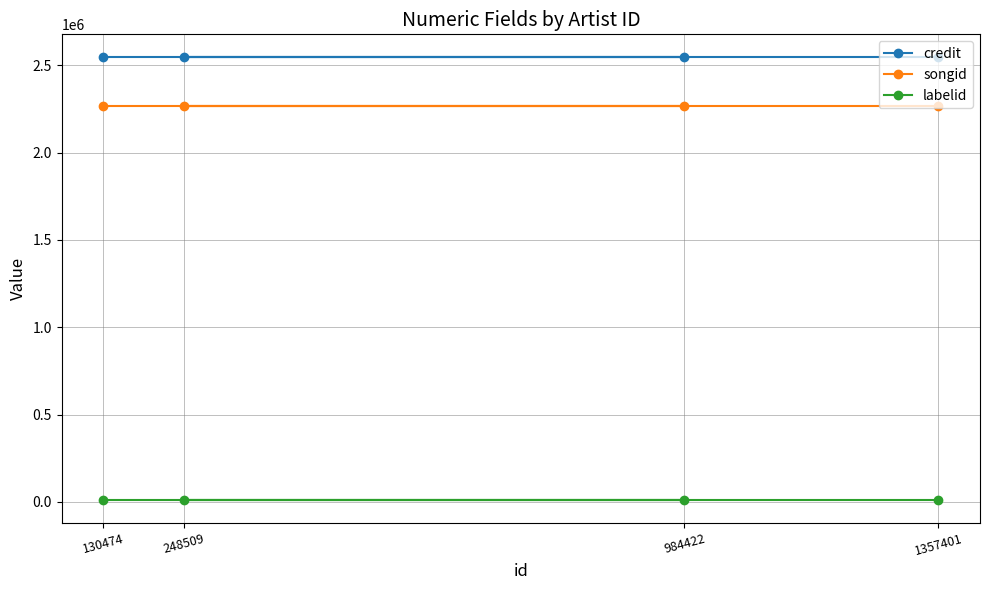

Between 130474 and 1357401, which series saw the biggest shift?

credit